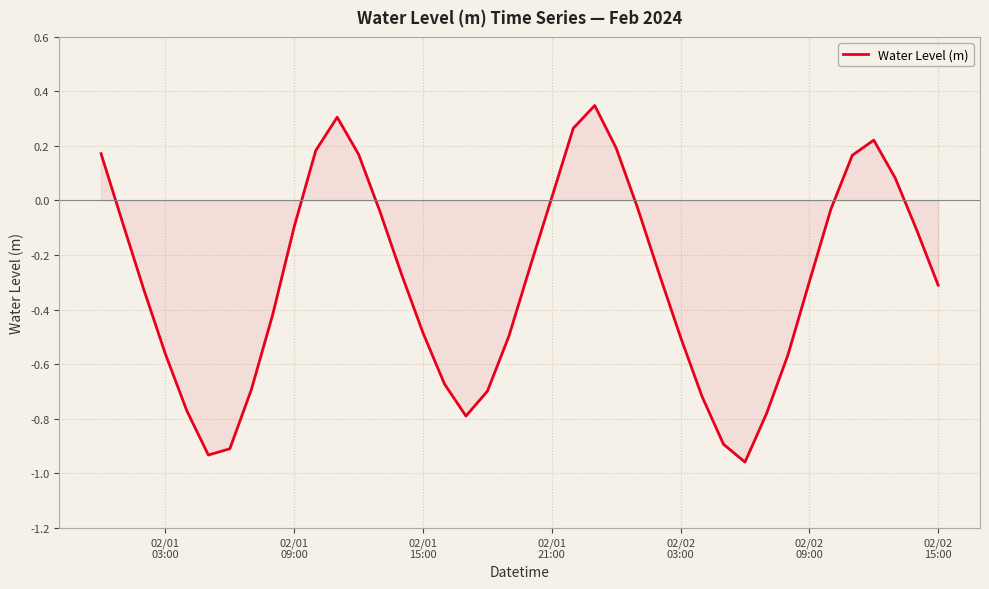

What is the difference between the maximum and minimum values?

1.3